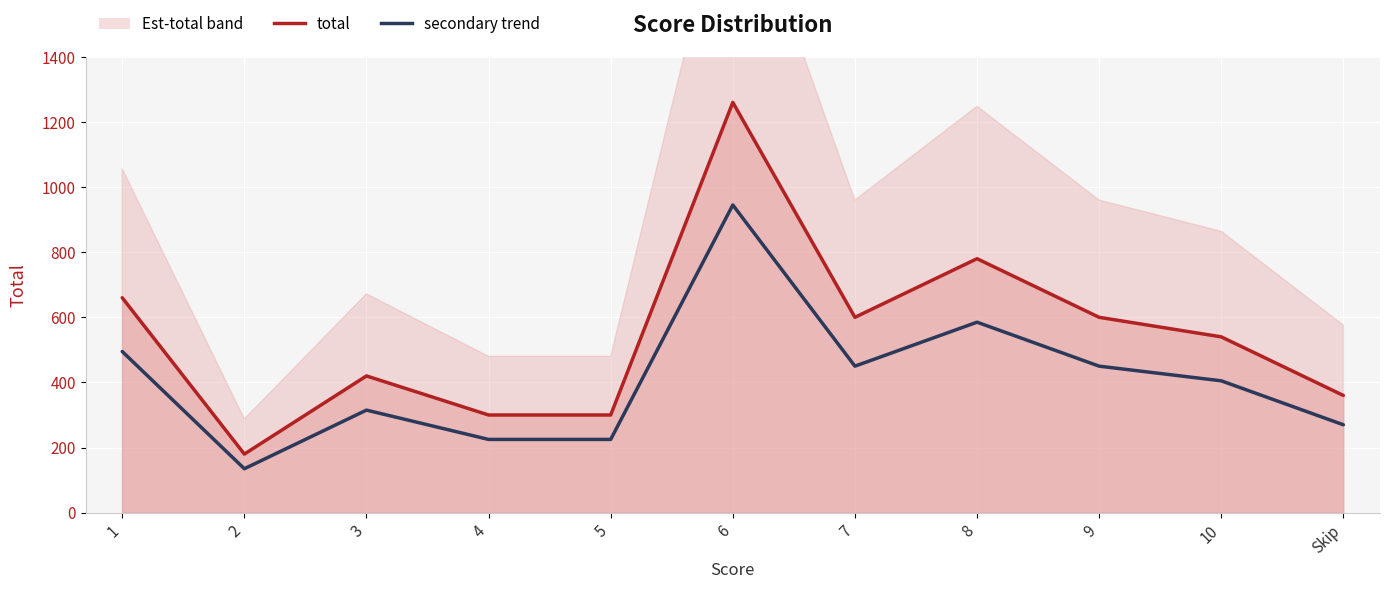

Reading left to right, transcribe all the data shown in this chart.

total: 1=660	2=180	3=420	4=300	5=300	6=1260	7=600	8=780	9=600	10=540	Skip=360
secondary trend: 1=495	2=135	3=315	4=225	5=225	6=945	7=450	8=585	9=450	10=405	Skip=270